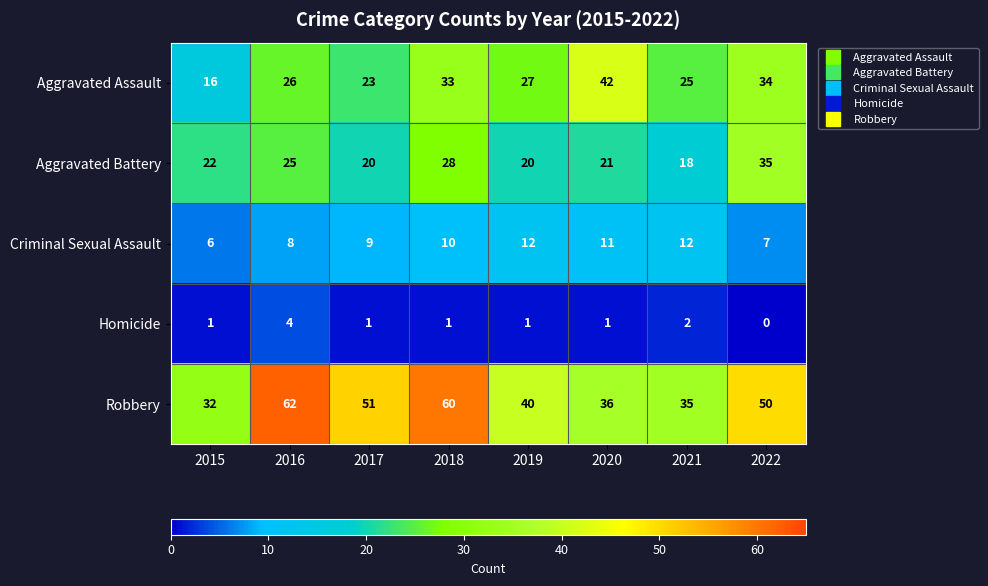

What is the sum of all Robbery values?

366